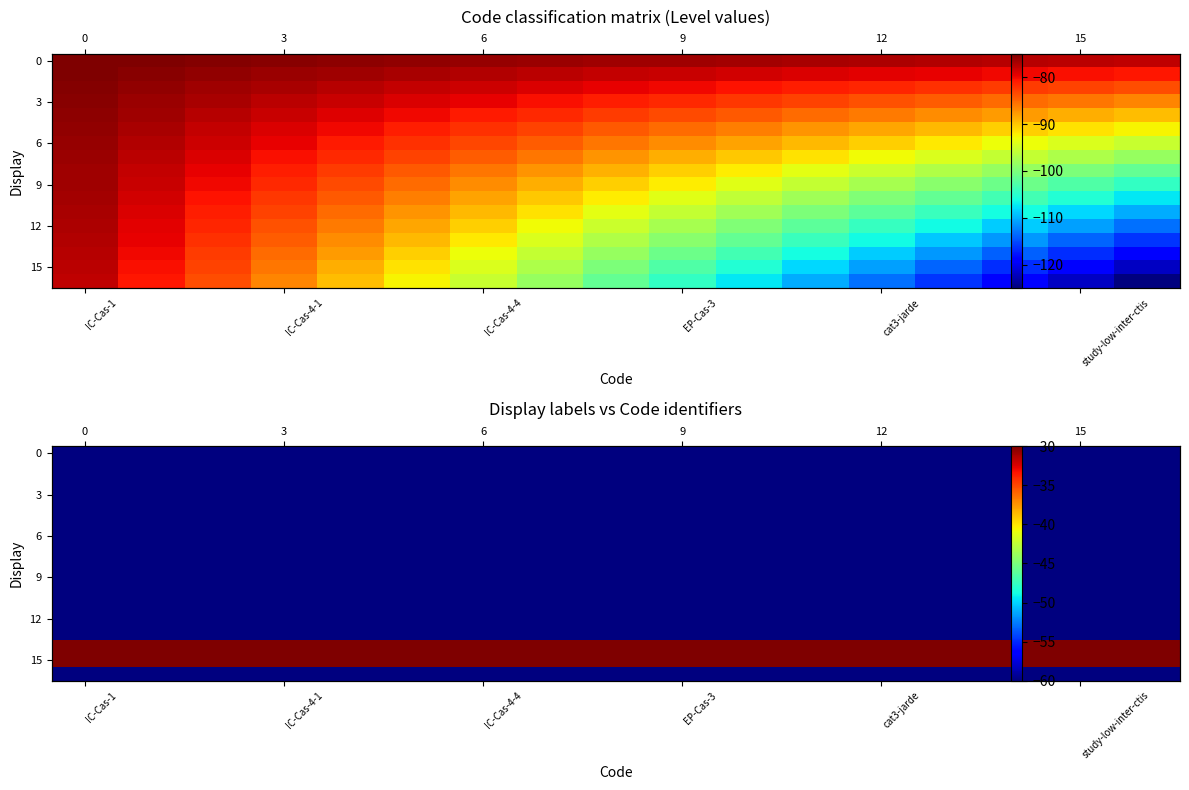

At which category does the chart reach its peak across all series?

IC-Cas-1